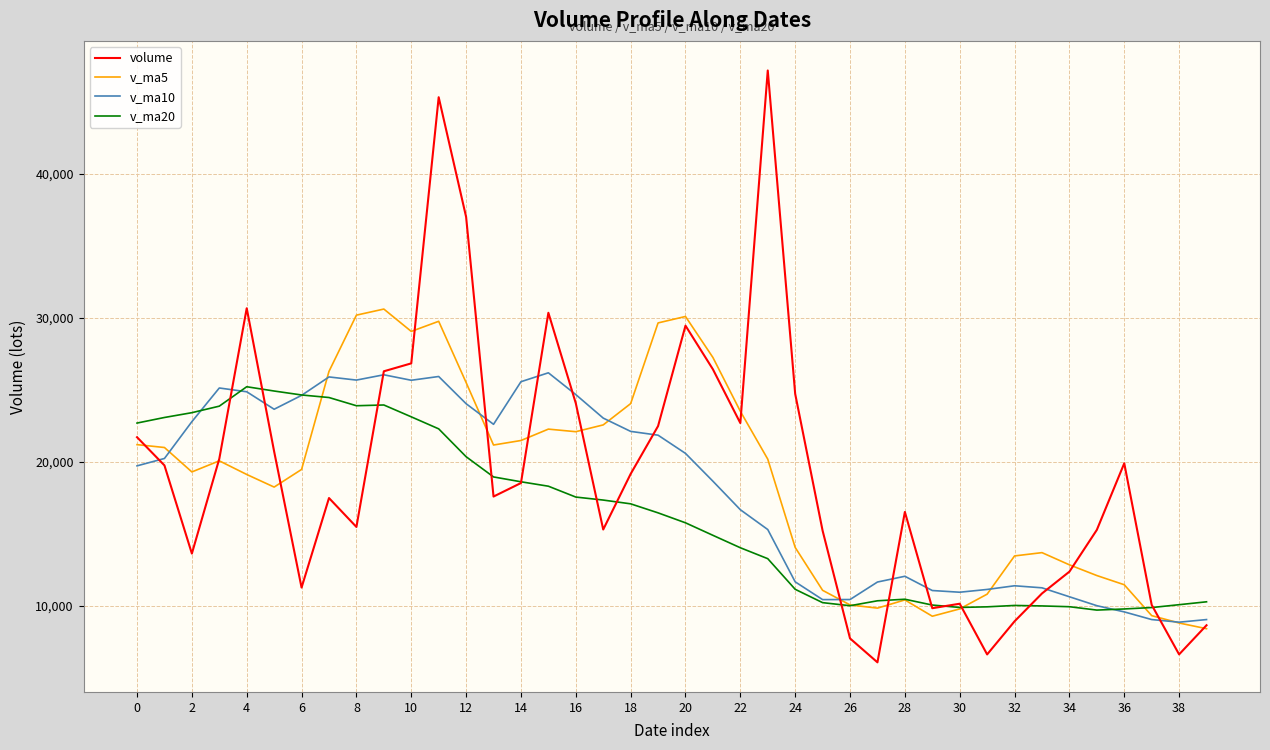

What is the maximum value shown in the chart?

47206.3